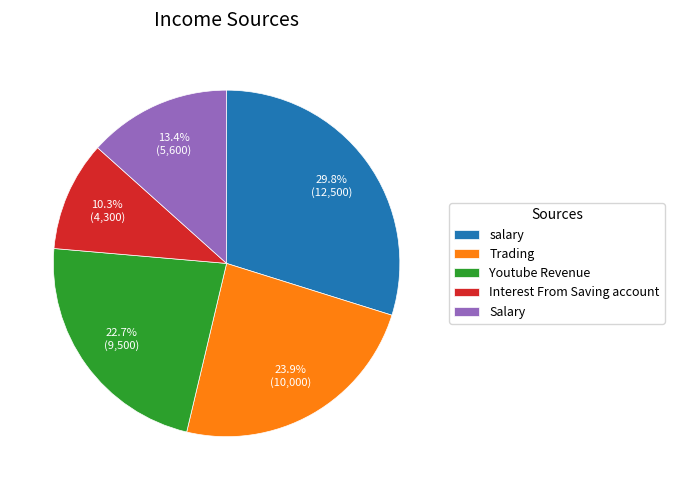

How many segments does this pie chart have?

5